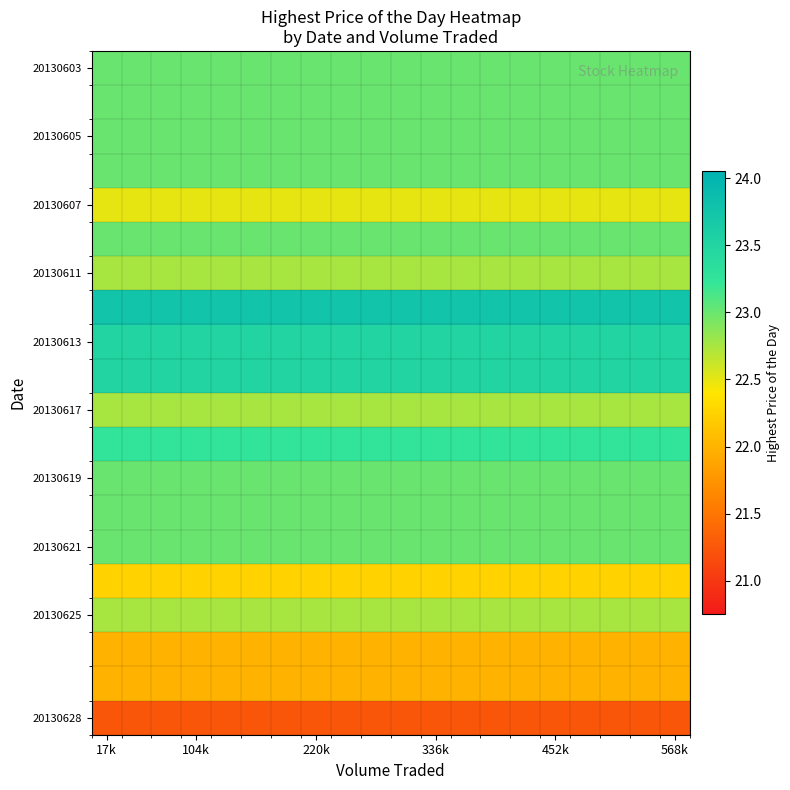

How many categories are shown in the chart?

20